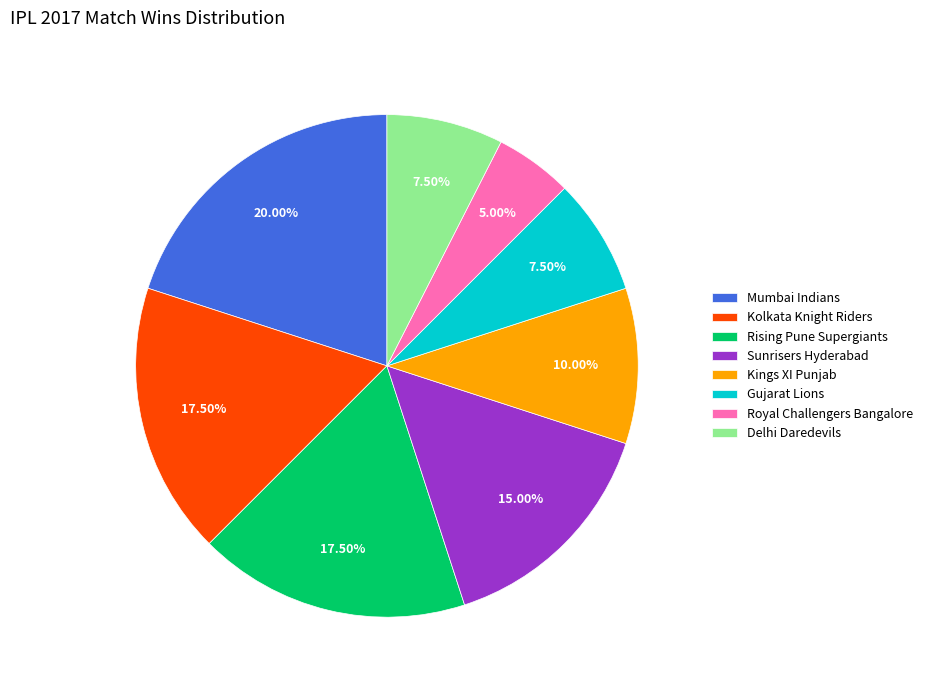

What is the largest slice in the pie chart?

Mumbai Indians